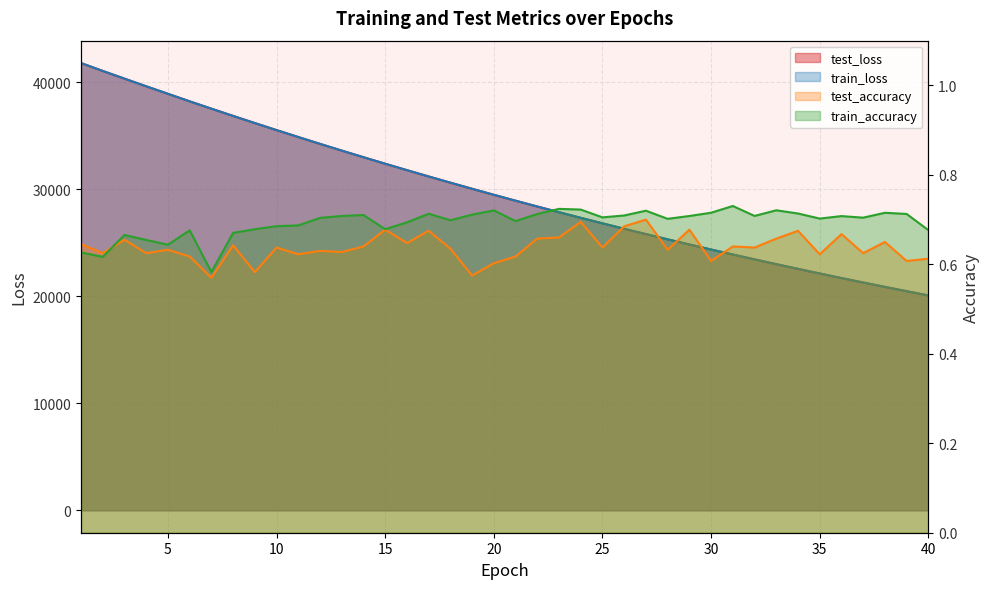

What is the difference between the highest and lowest values at 33?

23009.0